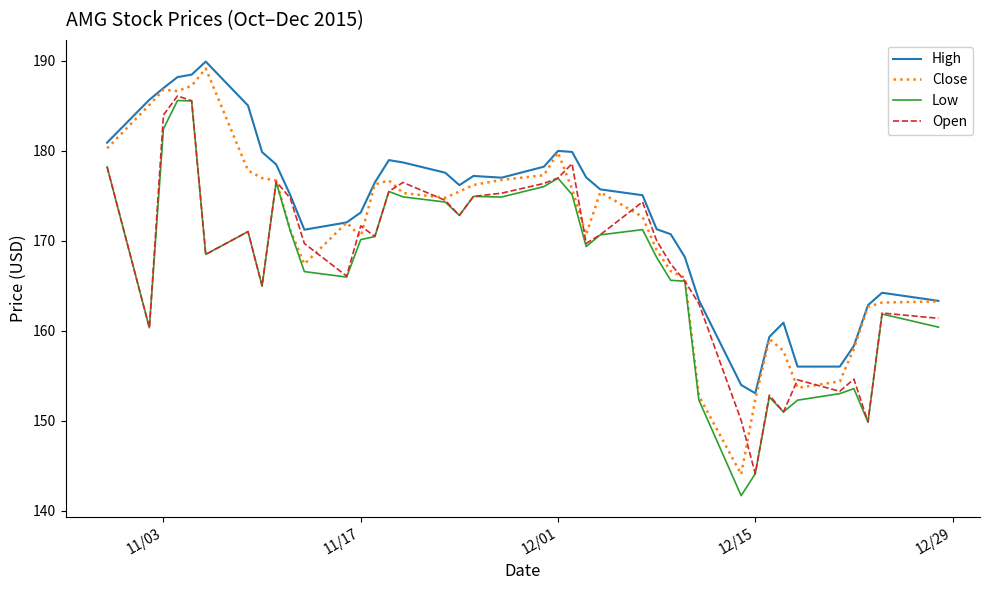

Which series has the largest total across all categories?

High